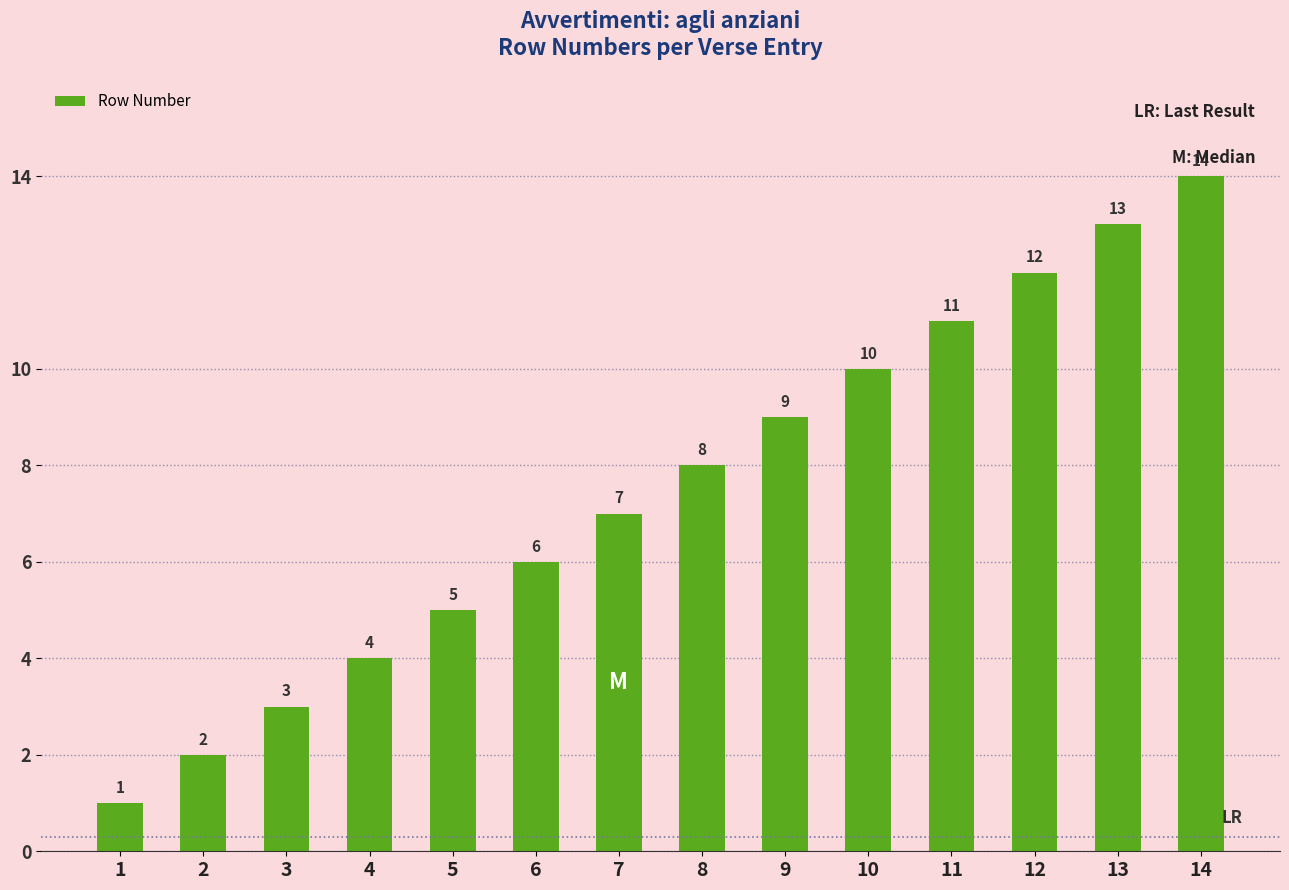

Which has a higher value, 11 or 1?

11